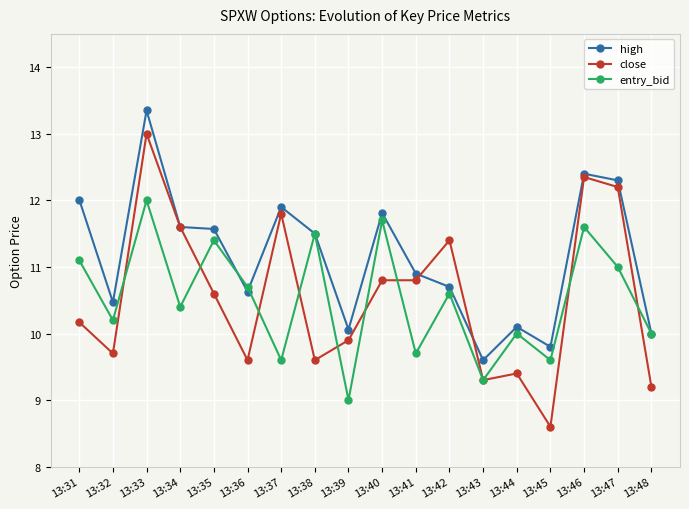

Which series has the widest spread of values?

close